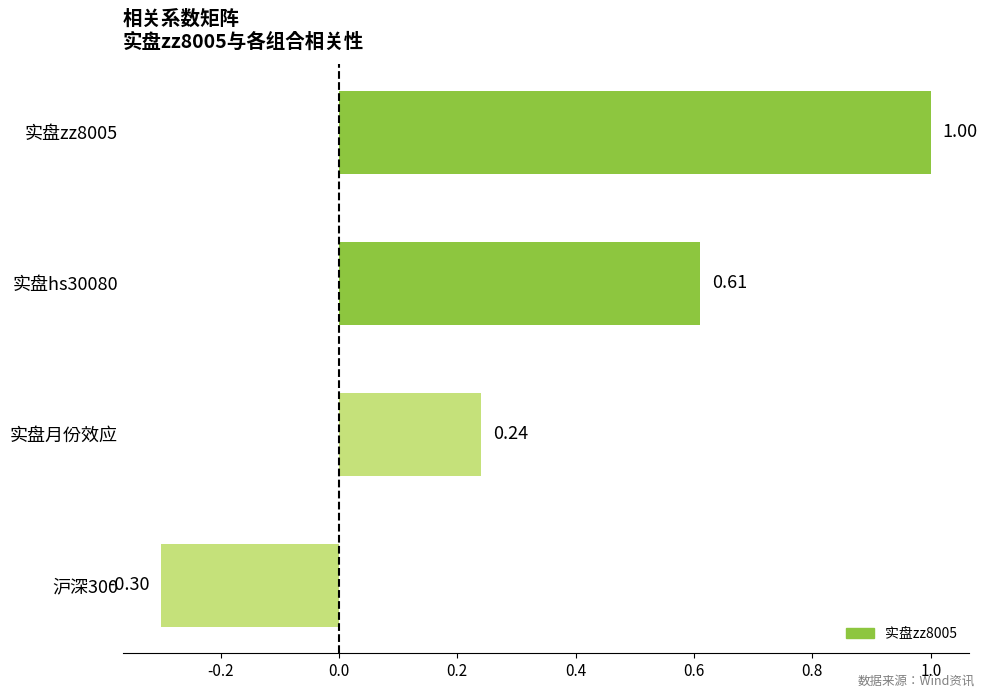

Are the bars horizontal?

Yes